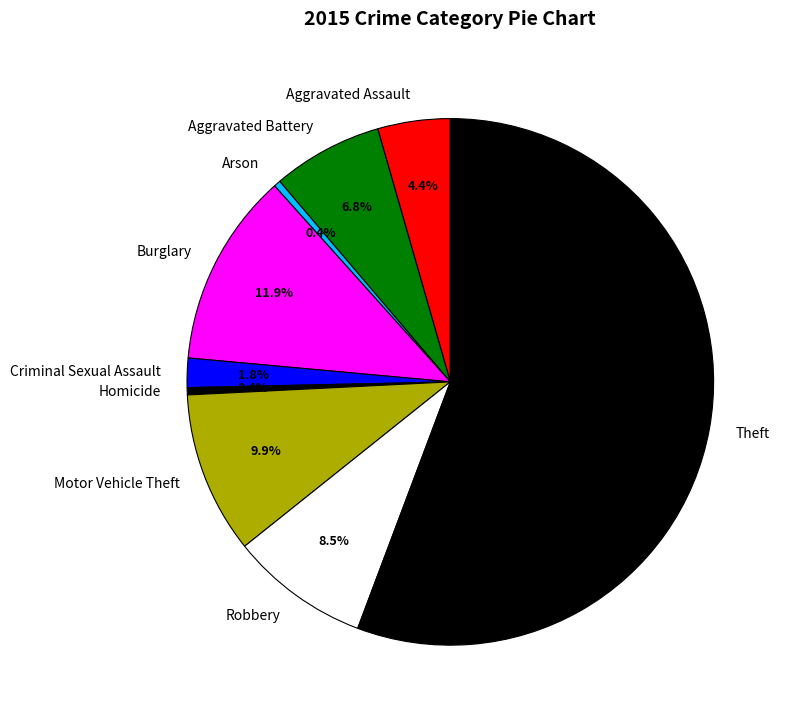

To the nearest percent, what is the difference between the largest and smallest slice percentages?

55%